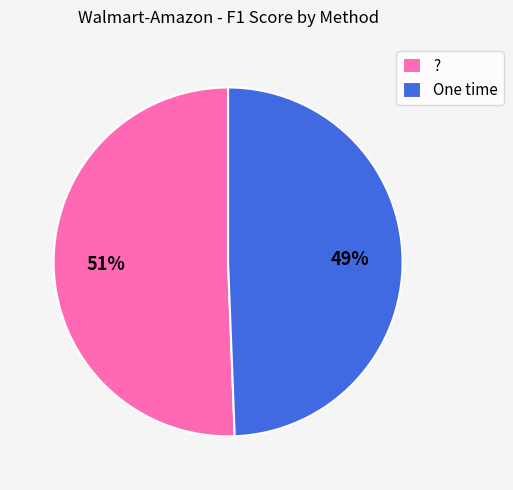

To the nearest percent, what is the average slice percentage?

50%